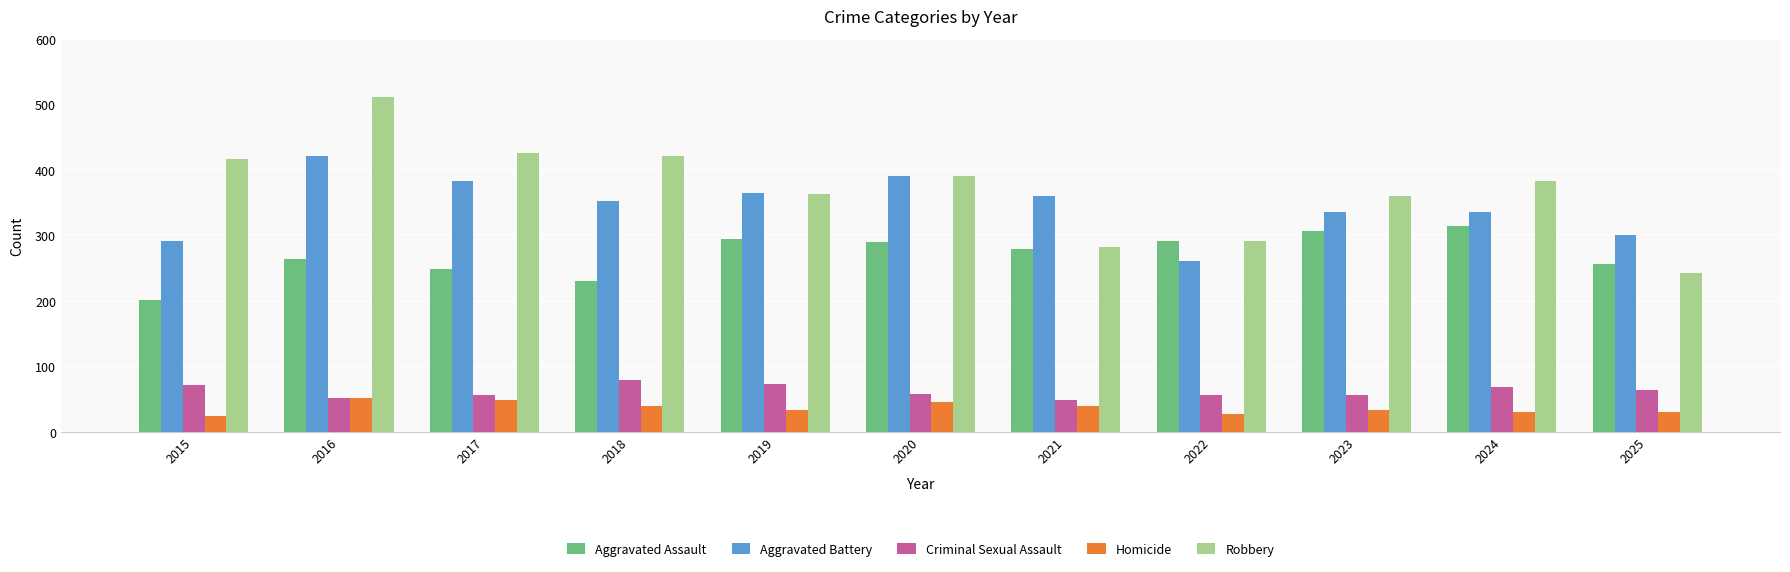

What is the maximum value for Aggravated Assault?

315